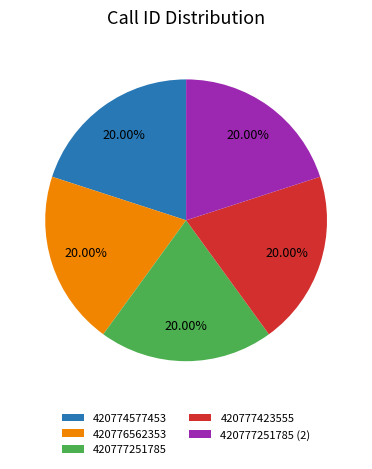

To the nearest percent, what portion does 420777423555 represent?

20%